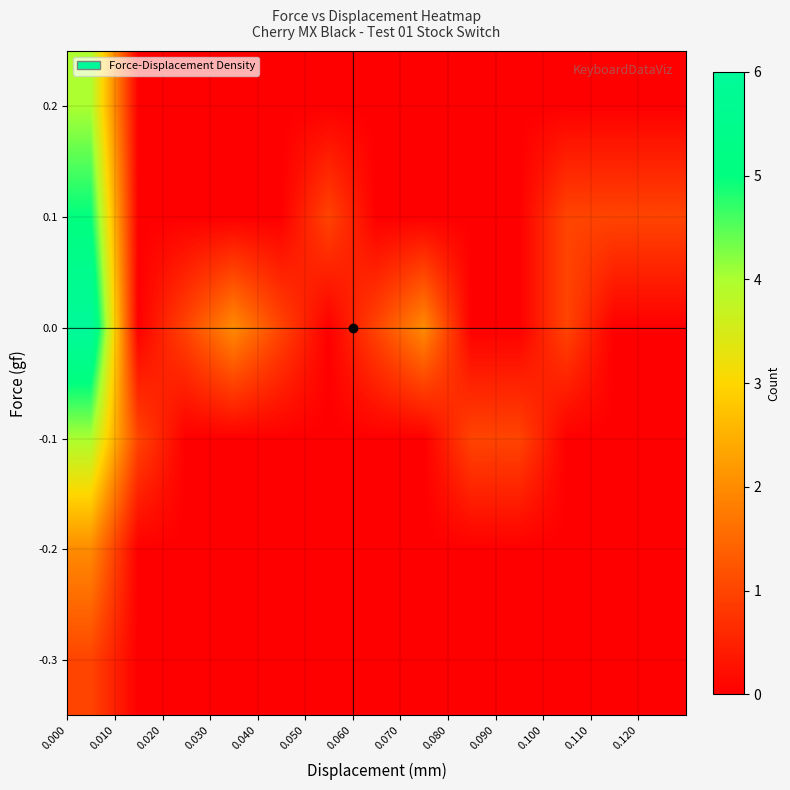

Reading left to right, extract all data points from this chart.

-0.3: 1	0	0	0	0	0	0	0	0	0	0	0	0
-0.2: 2	0	0	0	0	0	0	0	0	0	0	0	0
-0.1: 4	1	0	0	0	0	0	0	1	1	0	0	0
0.0: 6	0	1	2	1	0	1	2	0	0	1	0	0
0.1: 5	0	0	0	0	1	0	0	0	0	1	1	1
0.2: 4	0	0	0	0	0	0	0	0	0	0	0	0